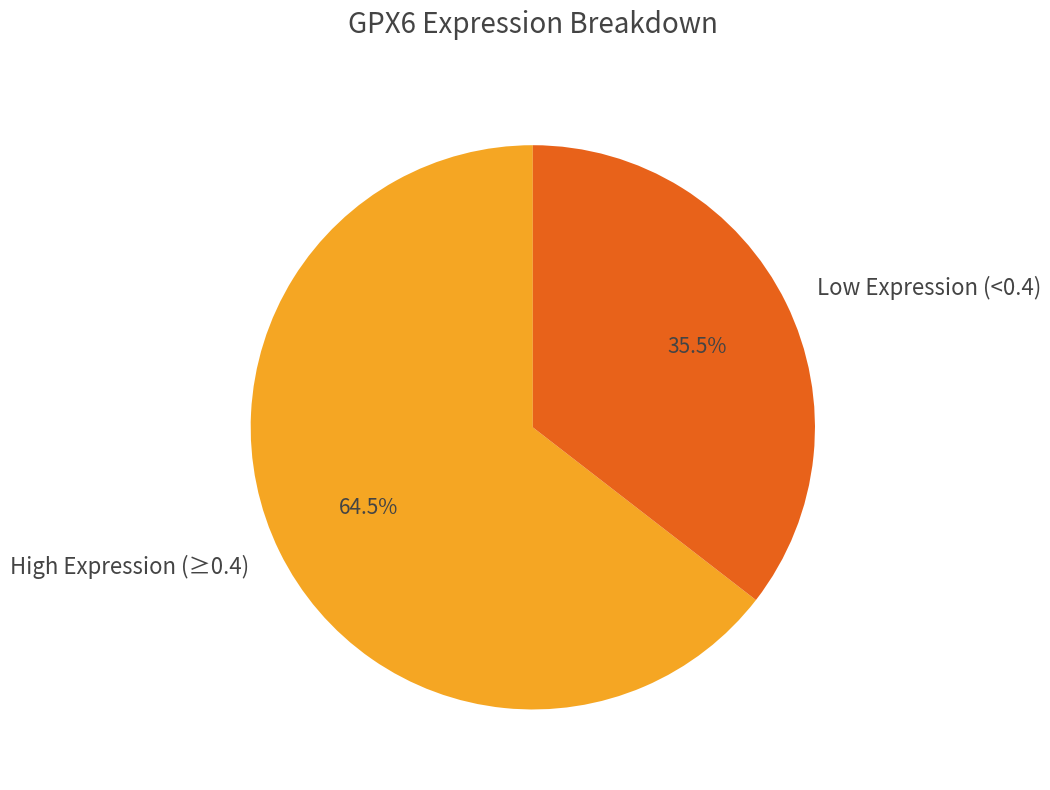

How many slices are in this pie chart?

2